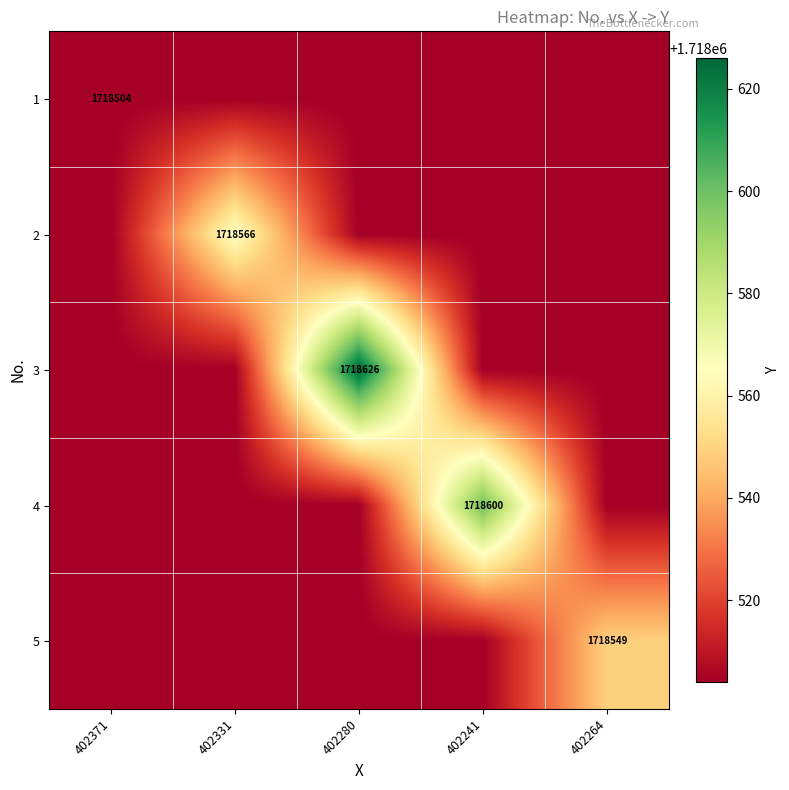

Is it true that 4 equals 1718600 at 402241?

True